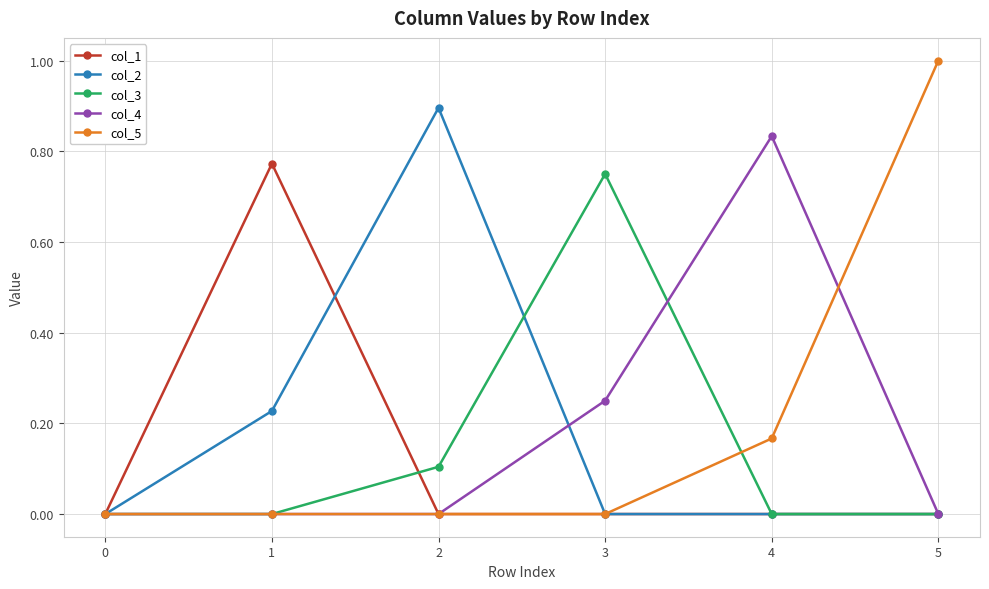

At which category does the chart reach its peak across all series?

5